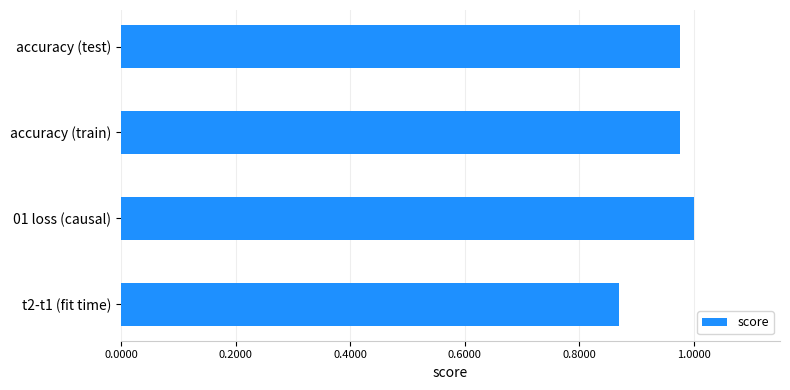

Which label corresponds to the smallest value in the chart?

t2-t1 (fit time)